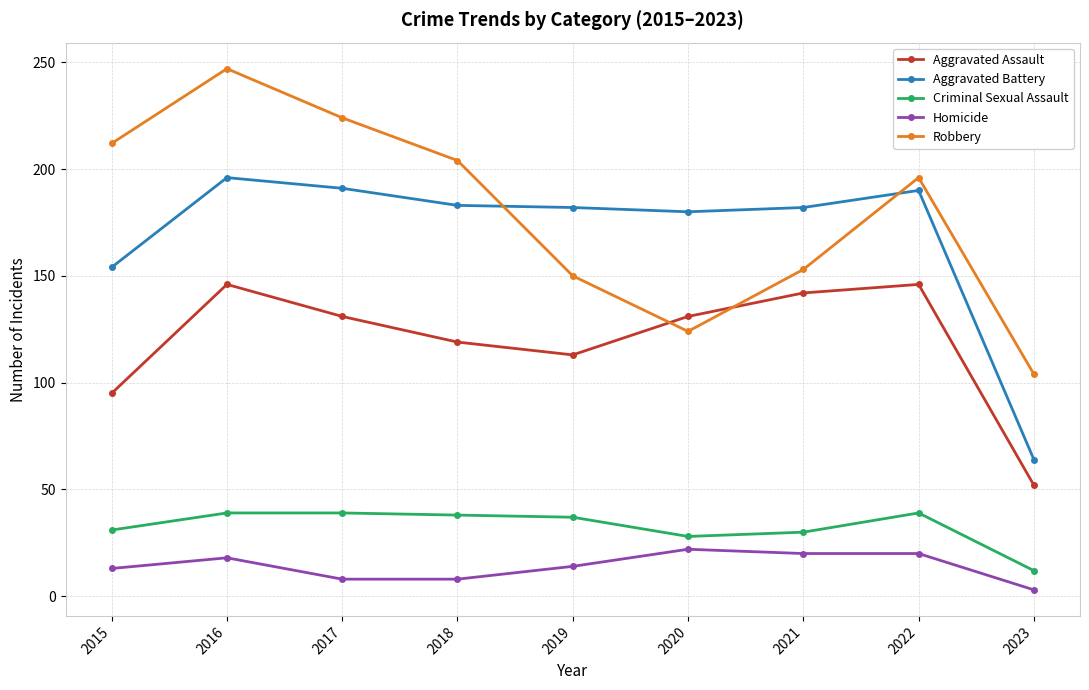

Rank the series at 2022 from lowest to highest value.

Homicide, Criminal Sexual Assault, Aggravated Assault, Aggravated Battery, Robbery